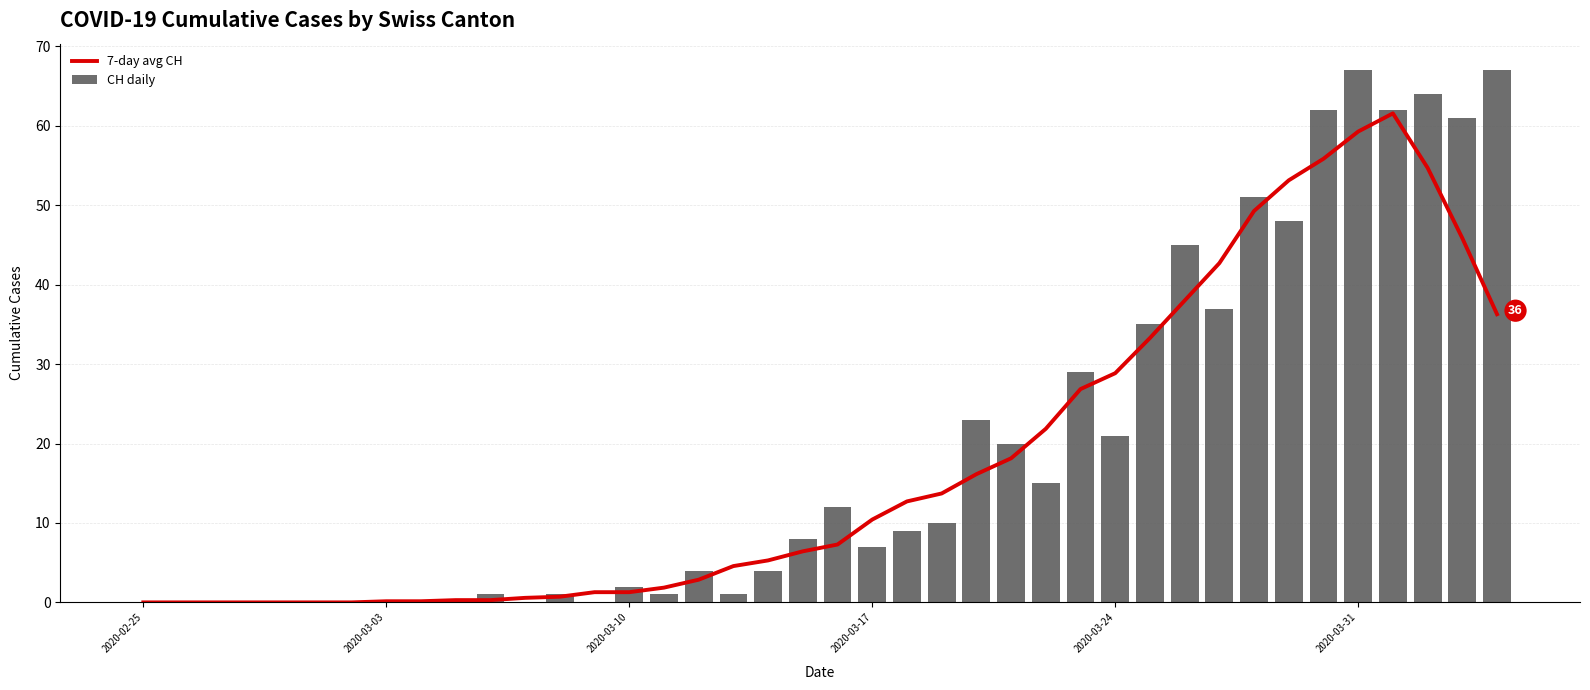

Are the bars horizontal?

No